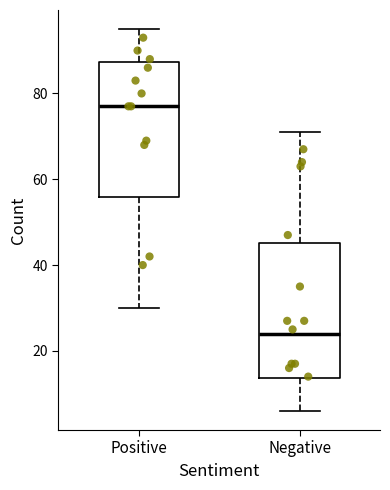

Where is the lower edge of the box for Negative on the y-axis? The values are not printed on the chart, so give them approximately, as read against the axis.

14